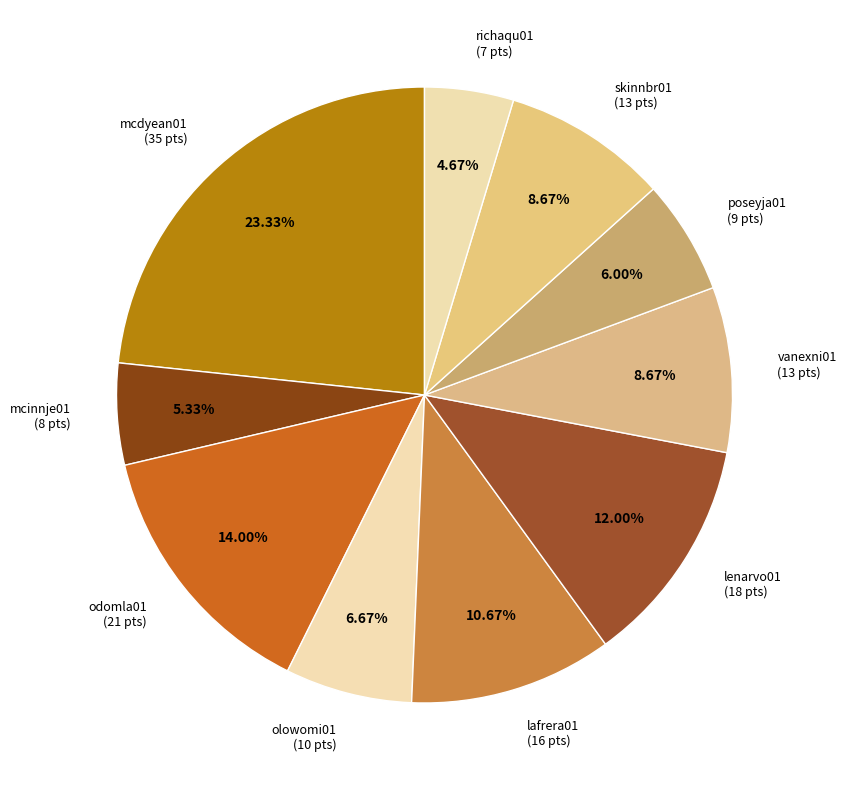

Does mcinnje01 (8 pts) represent more than half of the total?

No